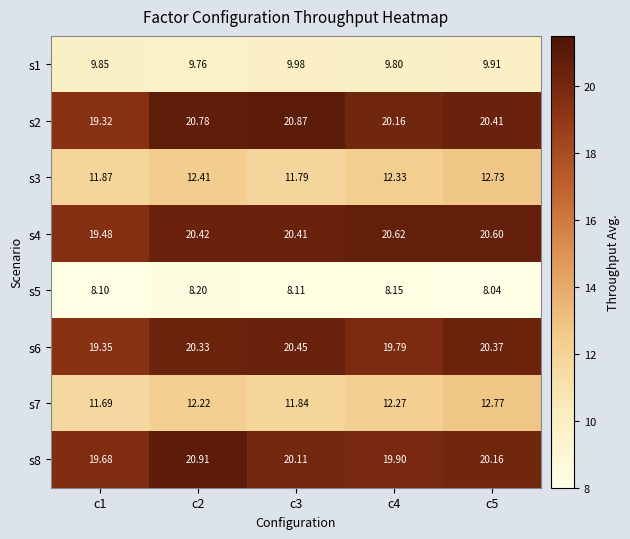

Which category has the highest value across all series?

c2